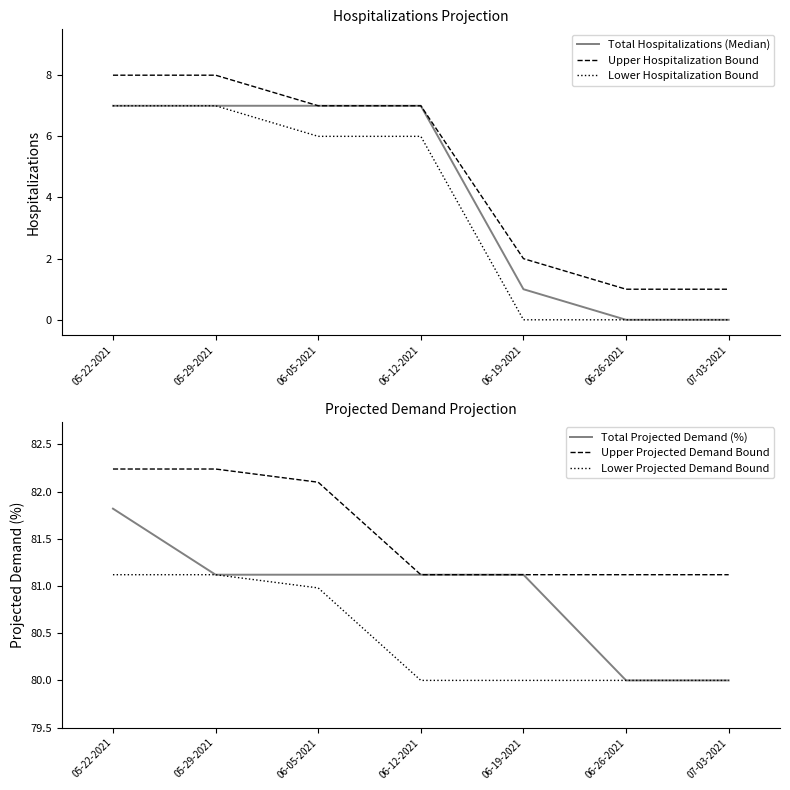

True or false: Lower Projected Demand Bound and Upper Projected Demand Bound cross at least once.

False